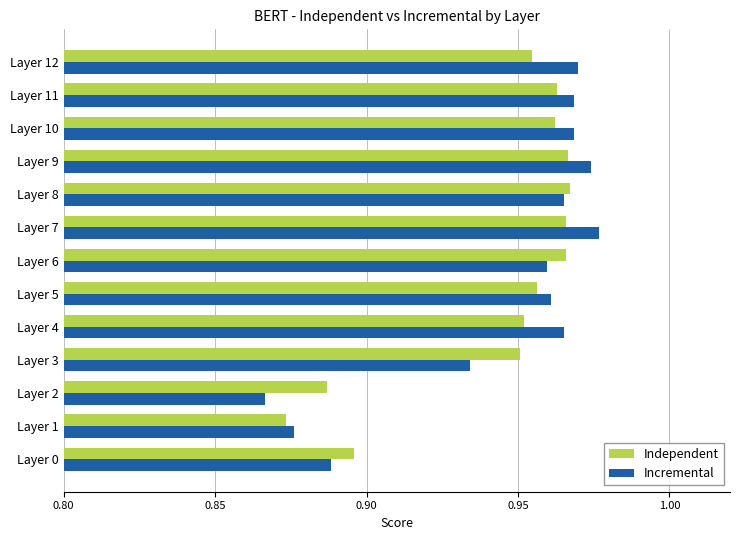

Which category has the lowest value across all series?

Layer 2